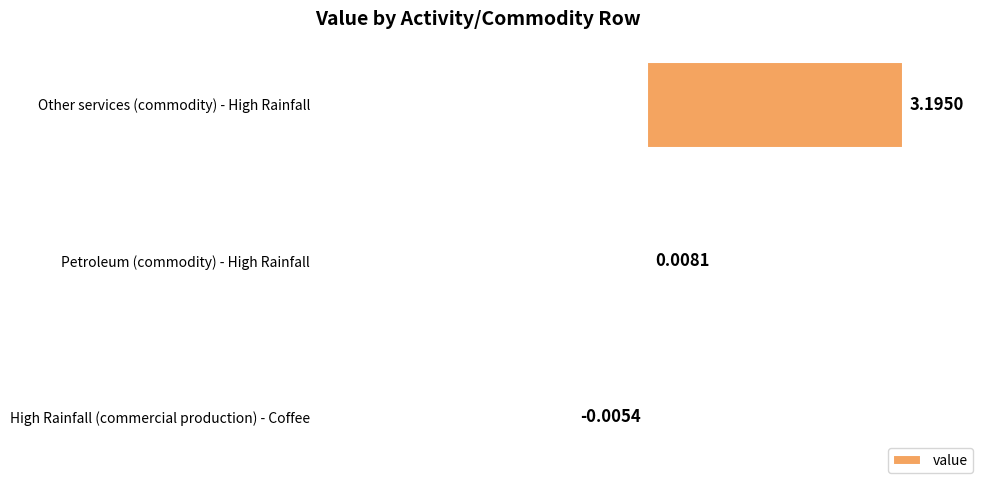

Count the number of categories in the chart.

3